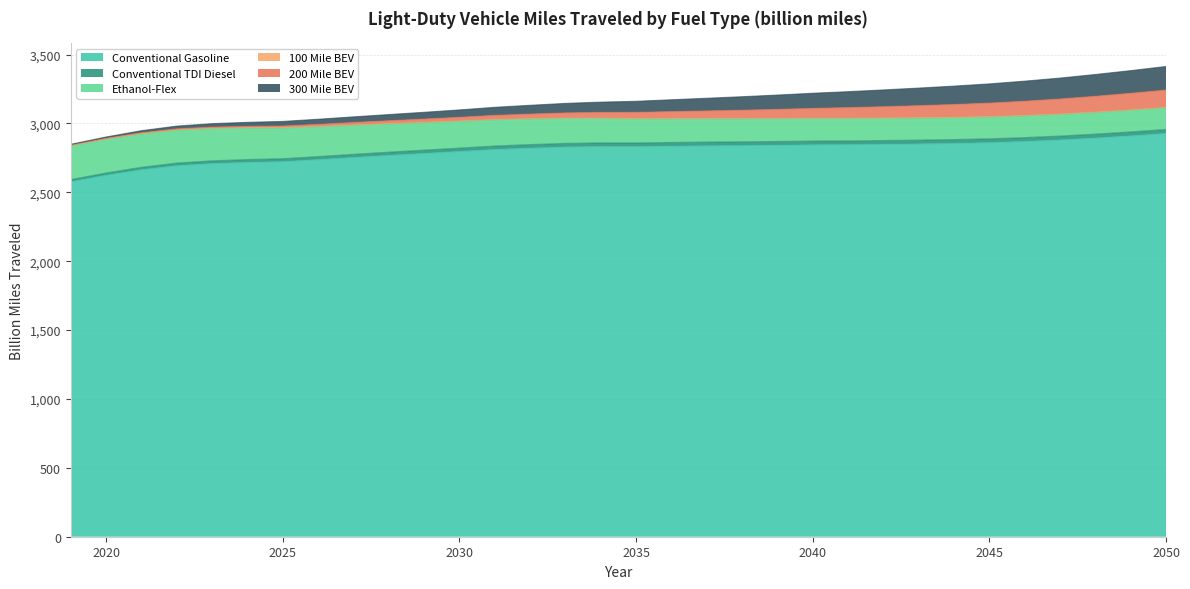

What is the maximum value for Conventional Gasoline?

2927.8